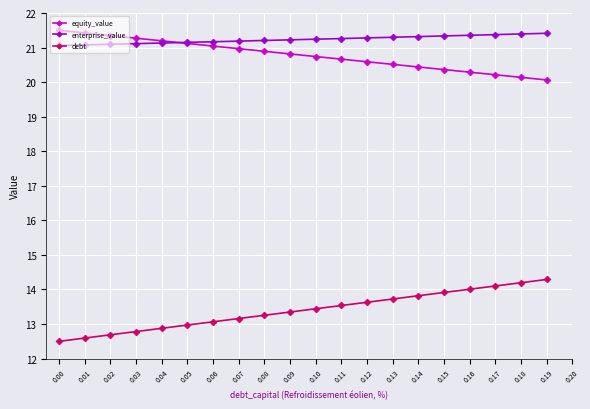

List the labels in order of debt value, smallest first.

0.00, 0.01, 0.02, 0.03, 0.04, 0.05, 0.06, 0.07, 0.08, 0.09, 0.10, 0.11, 0.12, 0.13, 0.14, 0.15, 0.16, 0.17, 0.18, 0.19